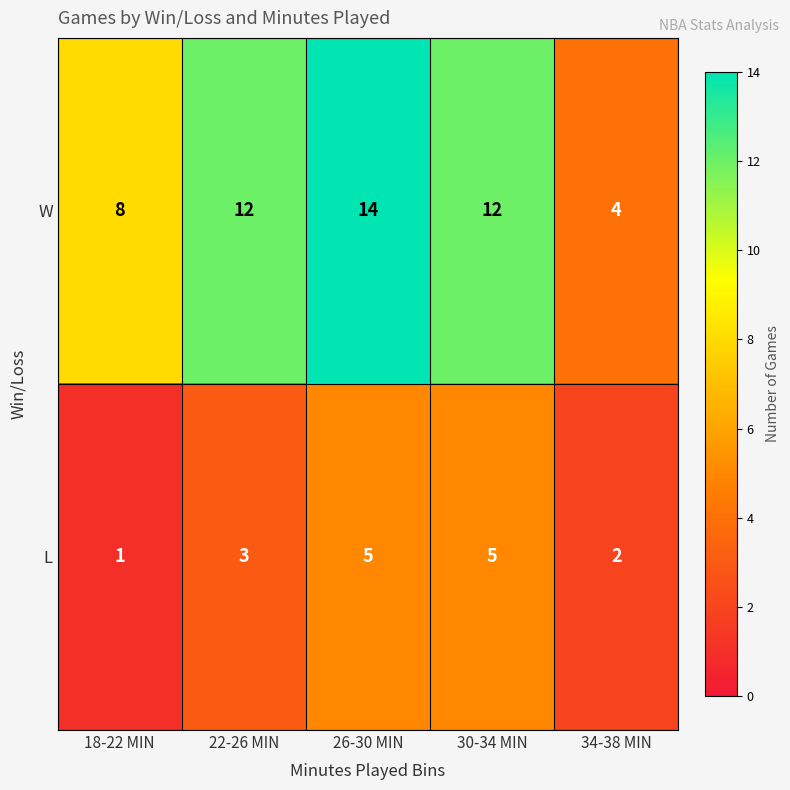

Reading right to left, extract all data points from this chart.

W: 34-38 MIN=4	30-34 MIN=12	26-30 MIN=14	22-26 MIN=12	18-22 MIN=8
L: 34-38 MIN=2	30-34 MIN=5	26-30 MIN=5	22-26 MIN=3	18-22 MIN=1